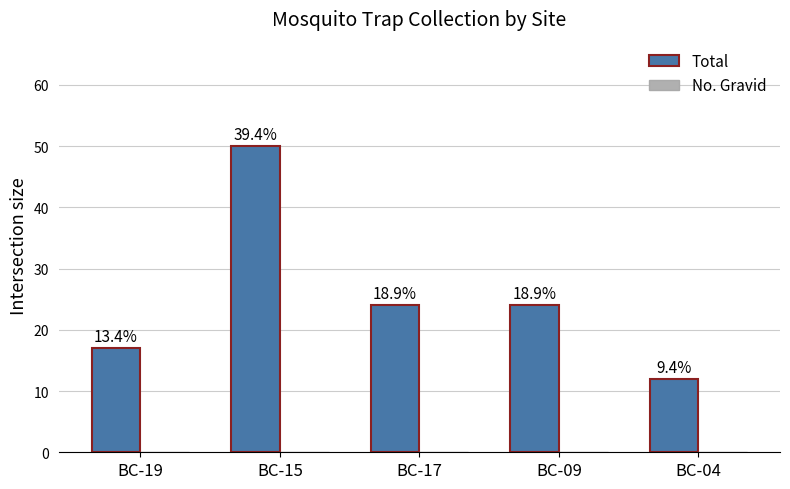

Are the bars horizontal?

No